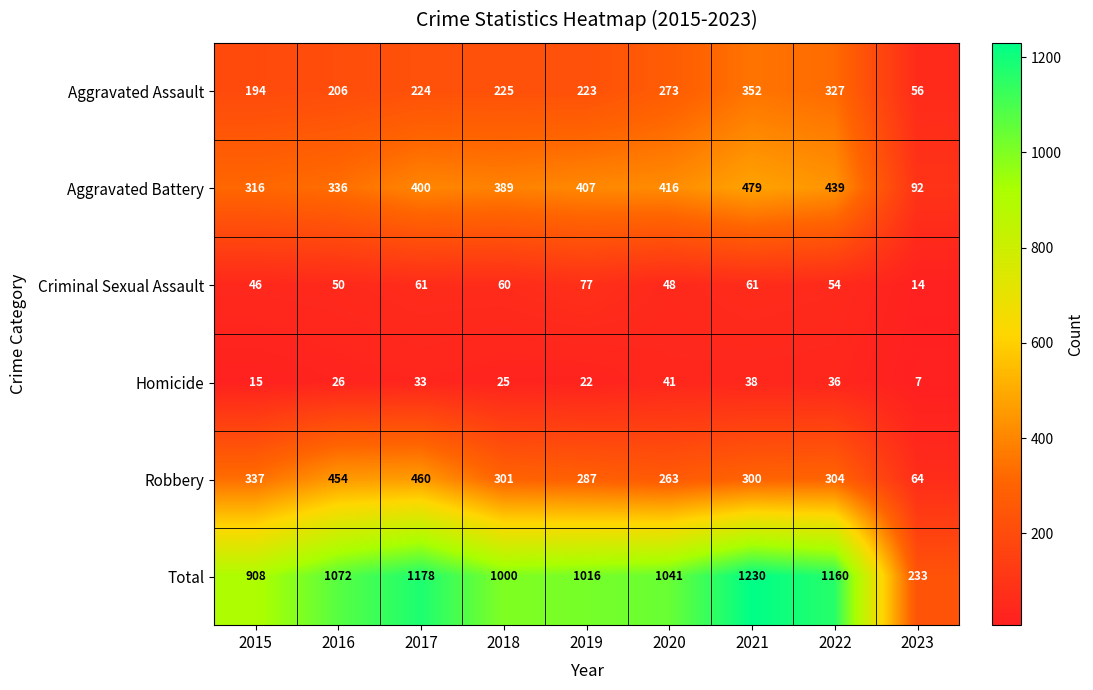

What is the average value of the Homicide series?

27